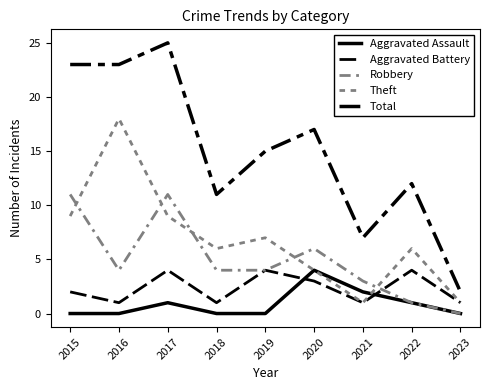

Does the chart have visible grid lines?

No